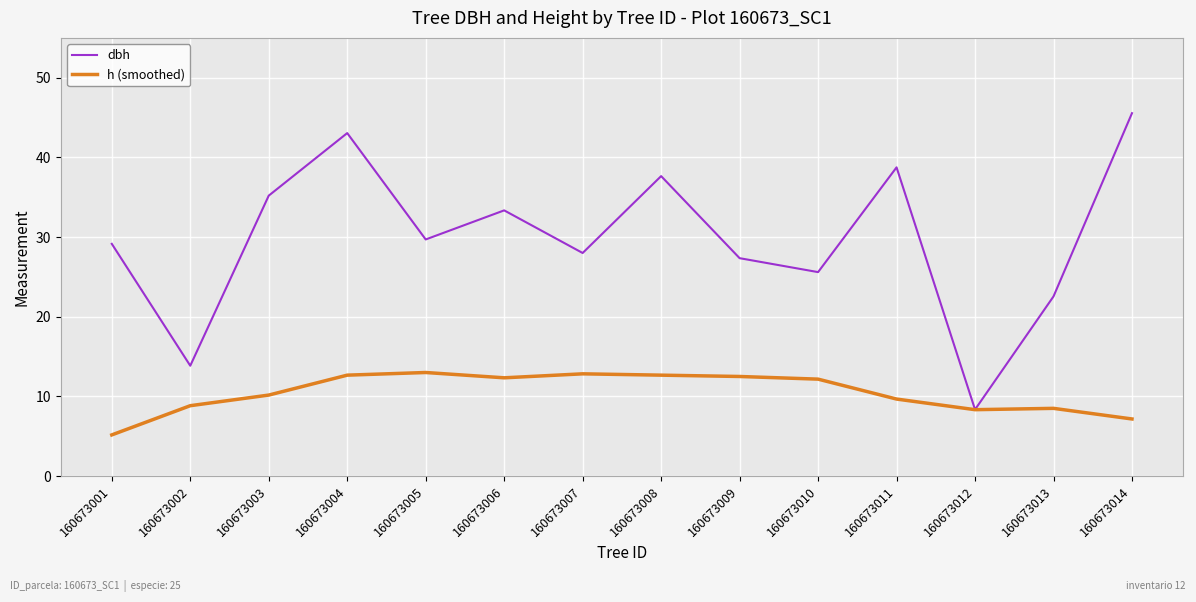

In h (smoothed), how many points are higher than both neighbors (excluding endpoints)?

3